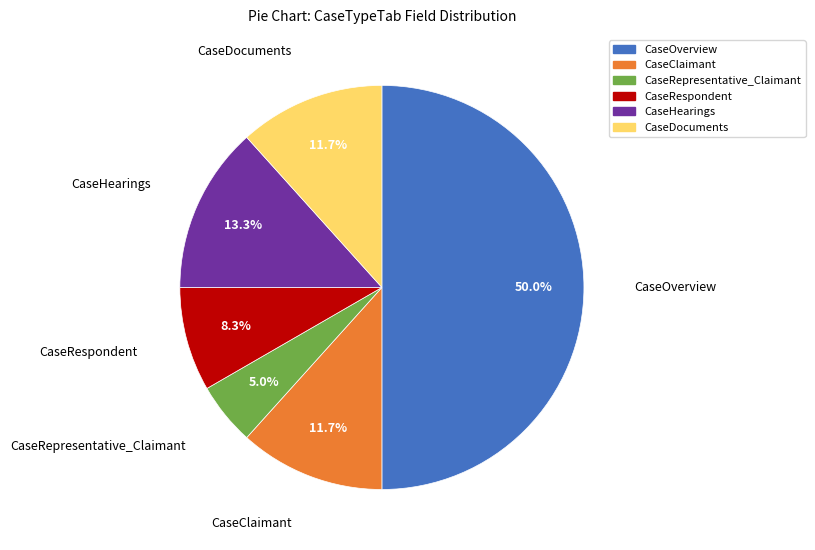

Count the number of slices in the pie.

6